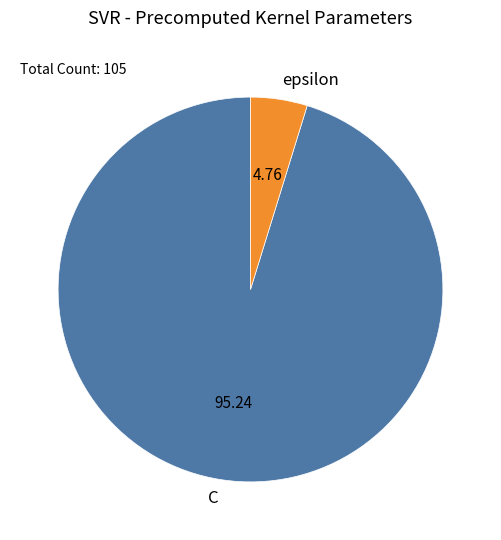

Is the sum of epsilon and C greater than half?

Yes